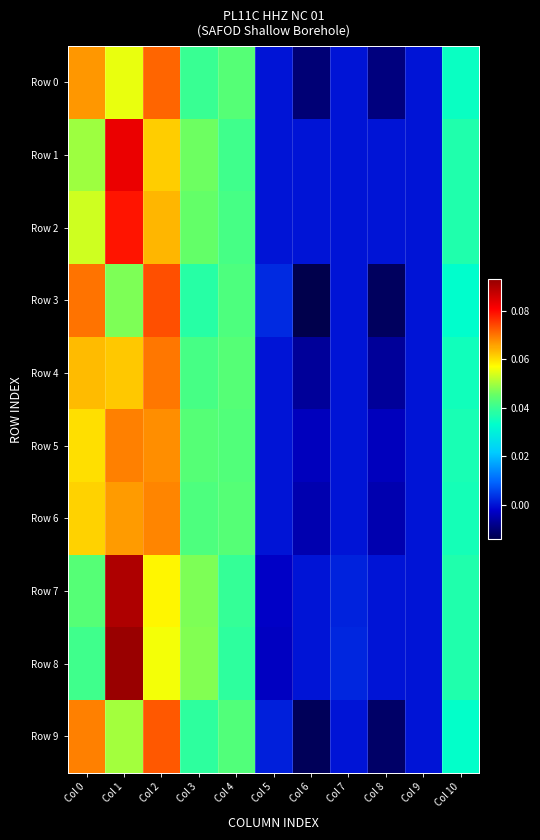

Which series has the largest range (max minus min)?

Row 8